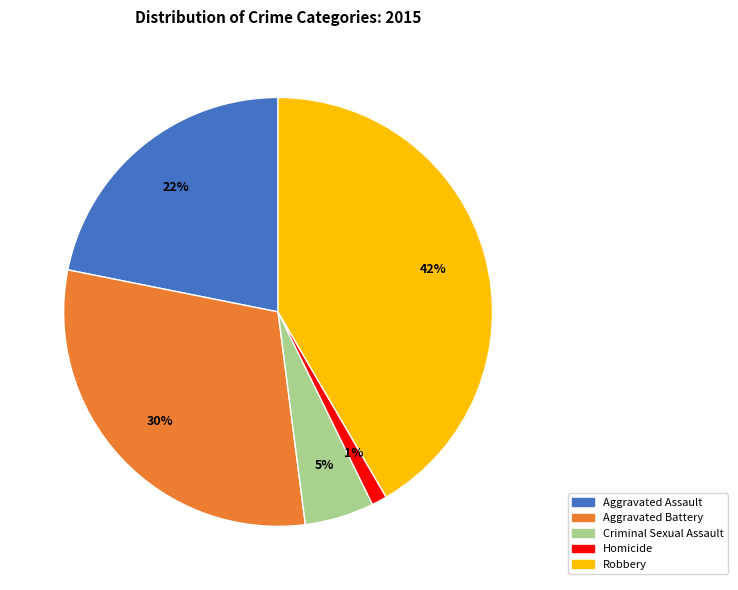

What percentage is the Criminal Sexual Assault slice, to the nearest percent?

5%